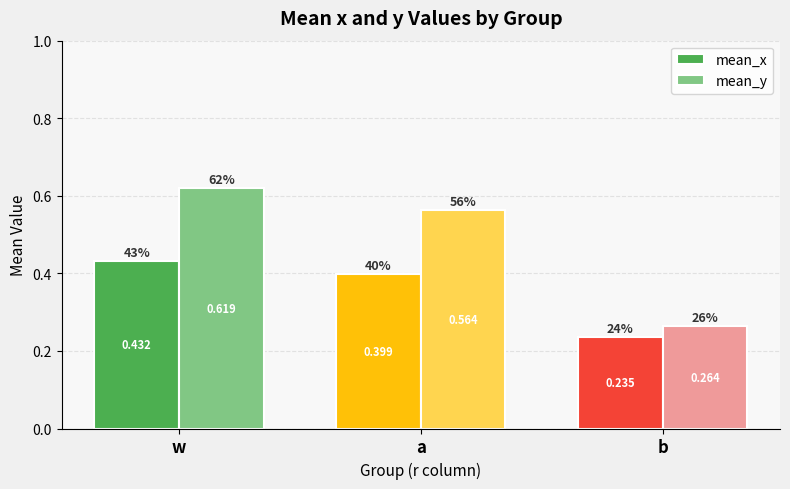

At which label is mean_y closest to 0?

b